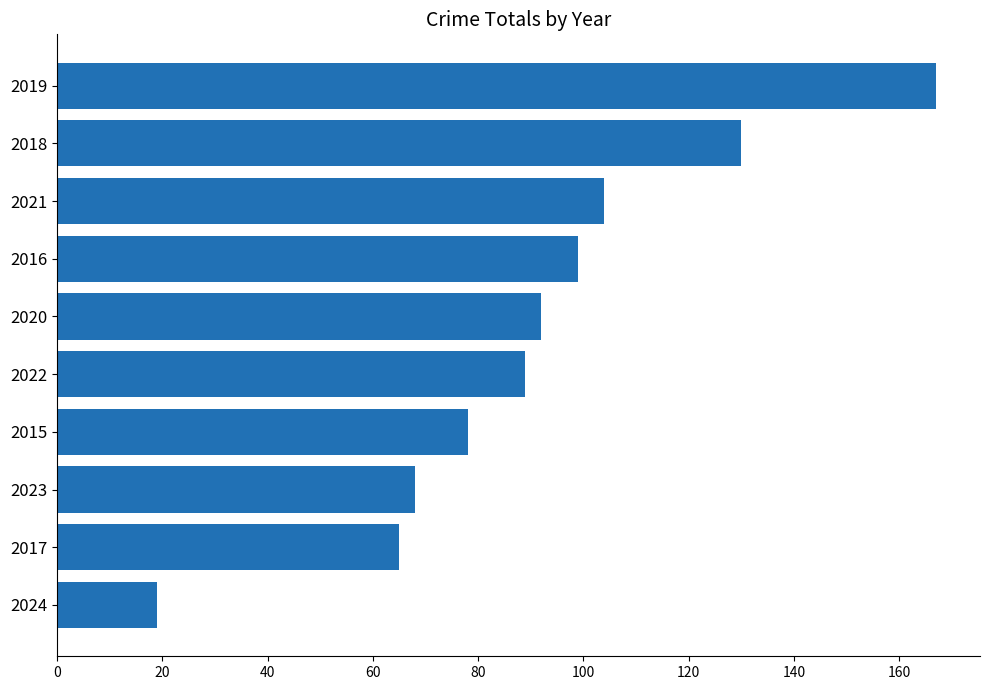

At which category does the chart reach its peak across all series?

2019